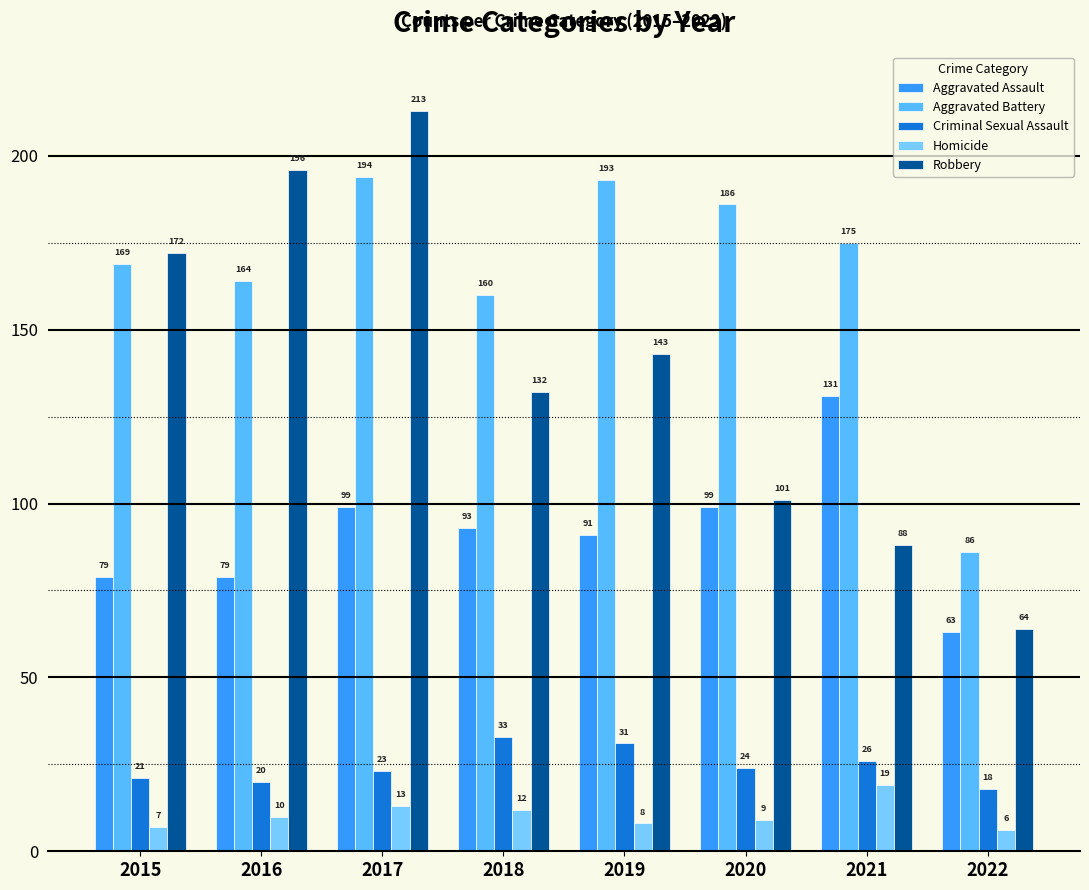

What is the total value across all series at 2021?

439